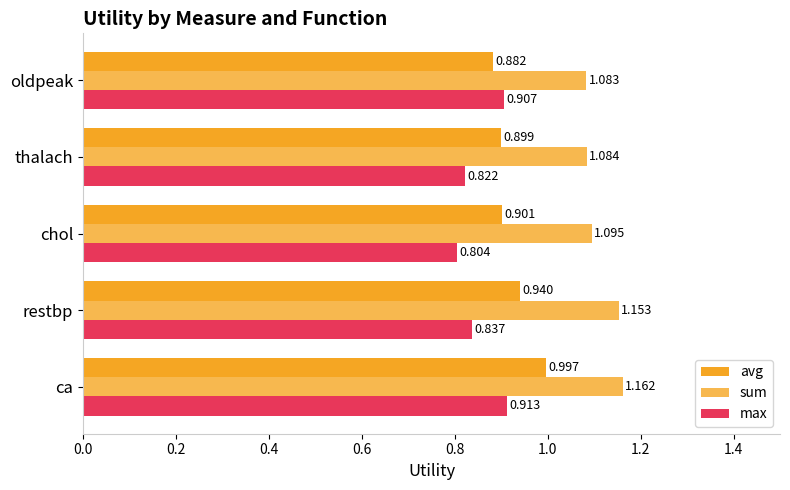

How many sum values are between 1 and 2?

5